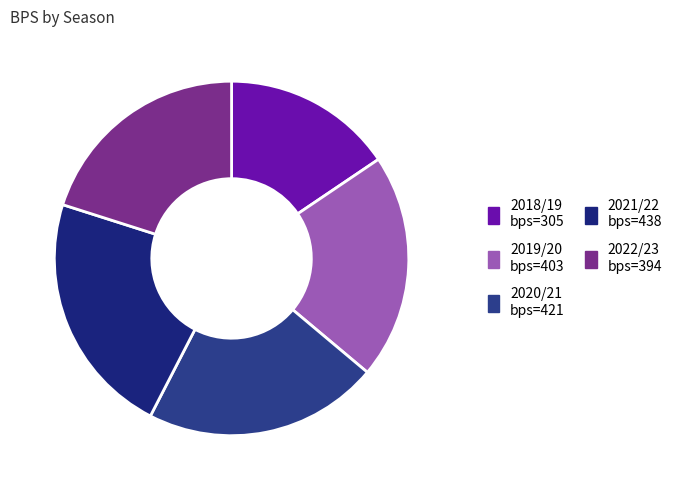

How many segments does this pie chart have?

5